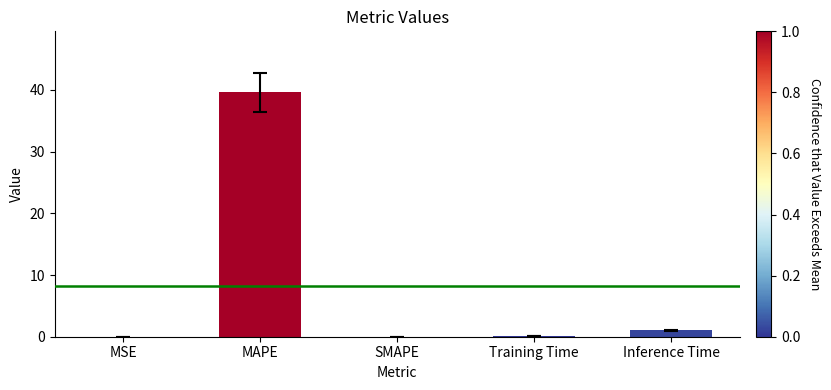

What is the difference between the values at Training Time and SMAPE?

0.1